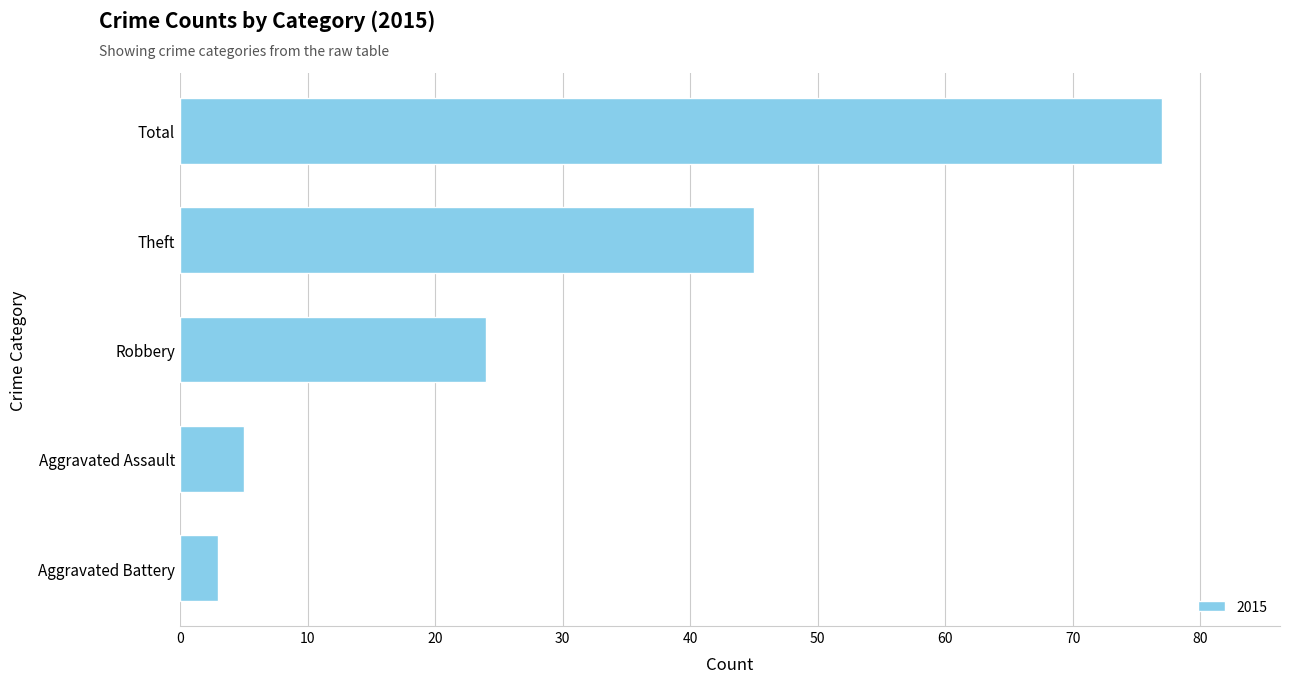

What is the minimum value shown in the chart?

3